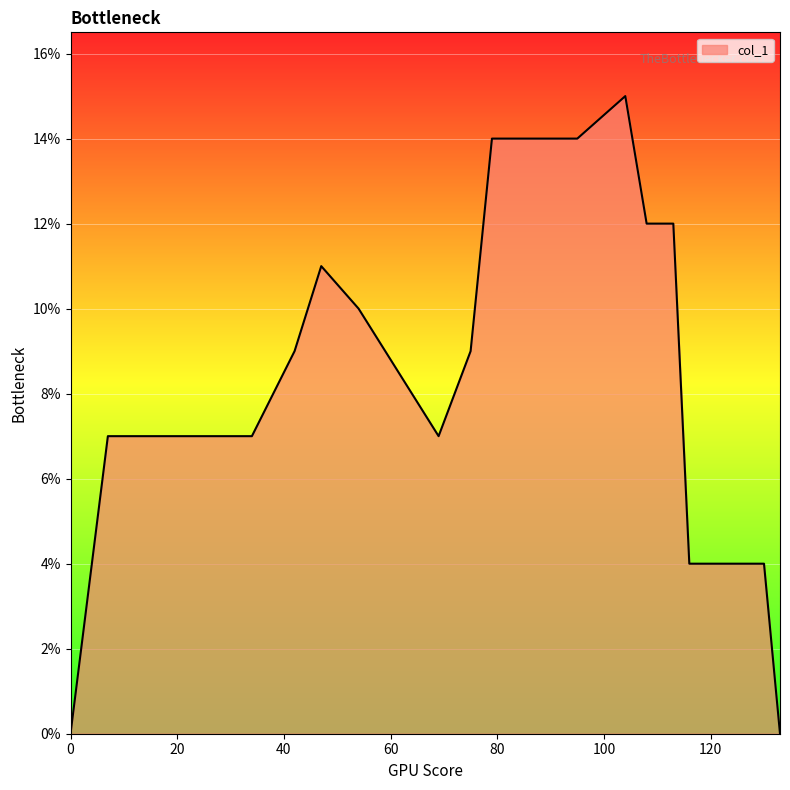

Is this an area chart (filled region under the line)?

Yes